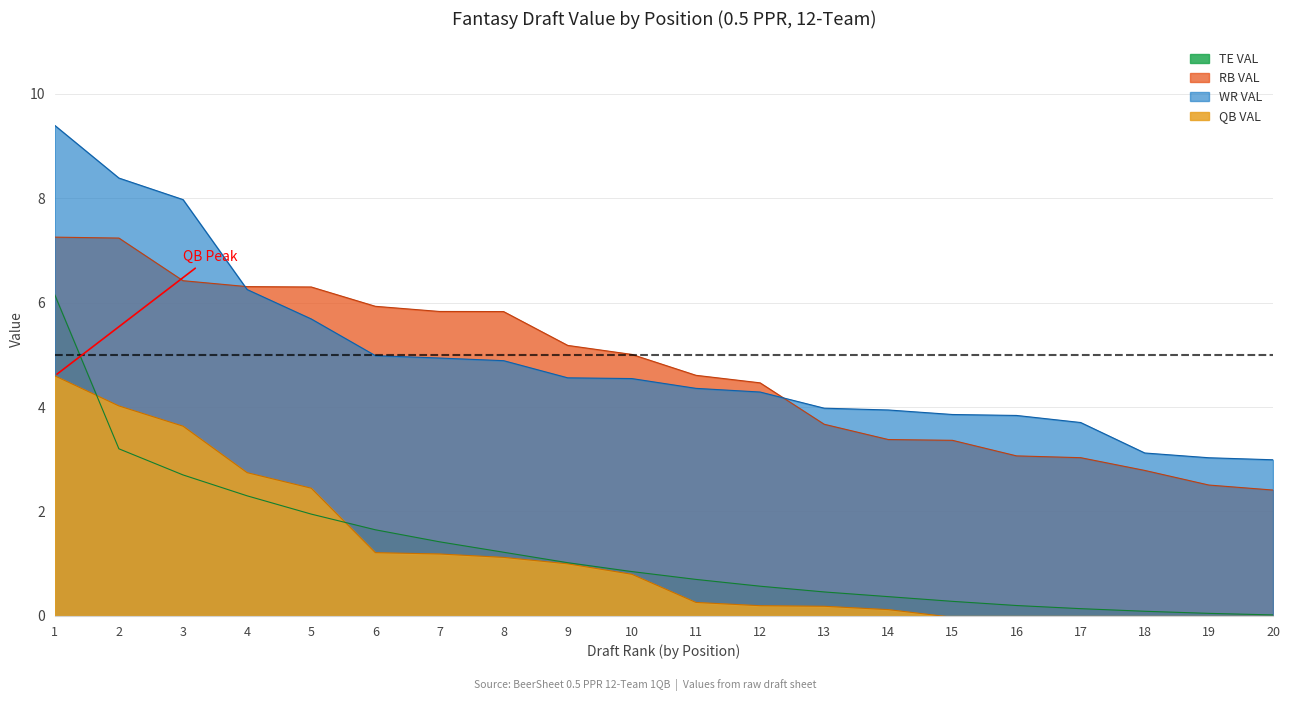

Which has a higher value, 9 or 11?

9